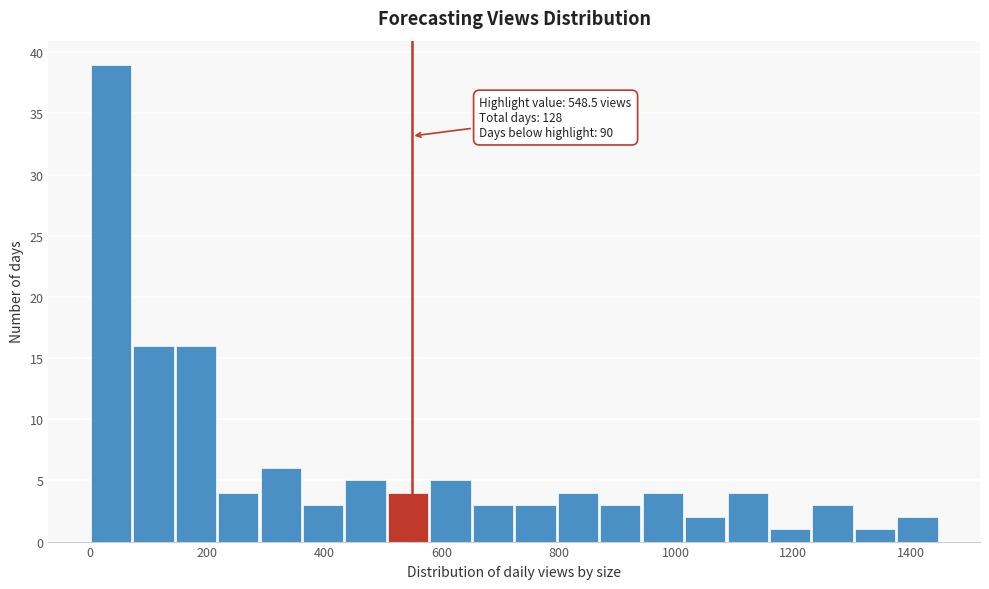

Read against the x-axis, roughly where is the centre of the tallest bar?

40